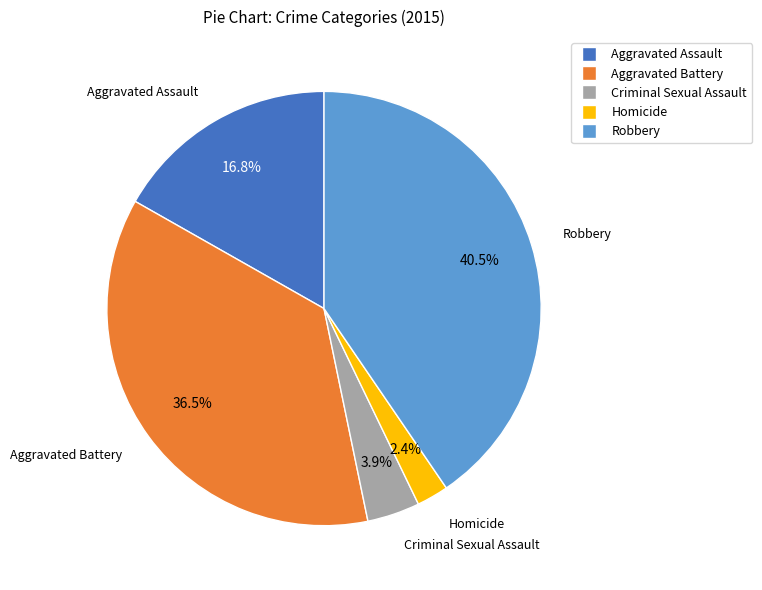

What is the largest slice in the pie chart?

Robbery